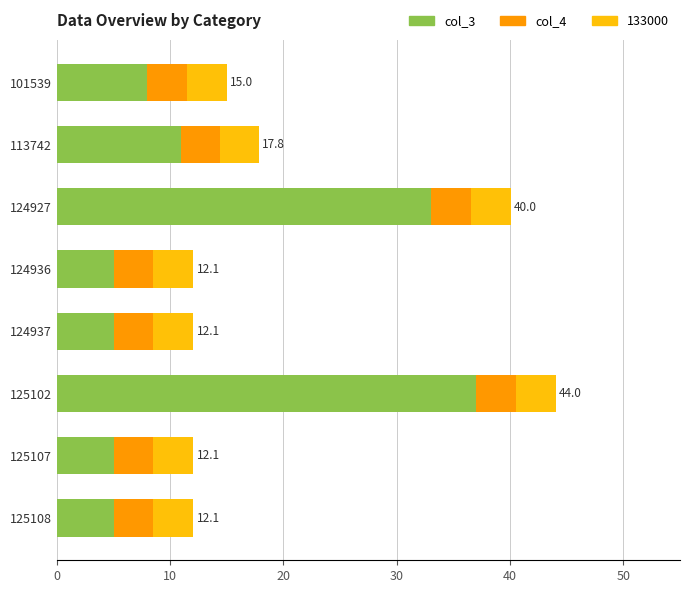

What is the highest value of the col_3 series?

37.0